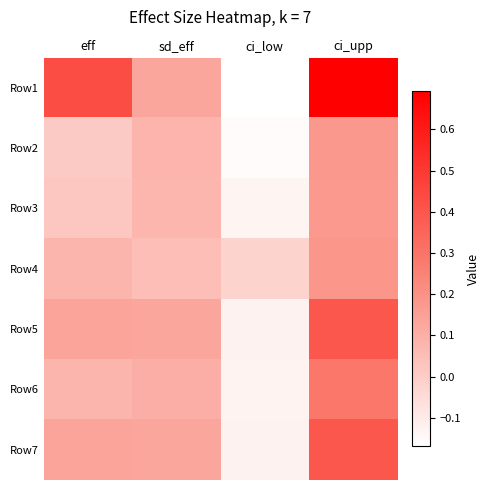

Which series has the largest range (max minus min)?

Row1